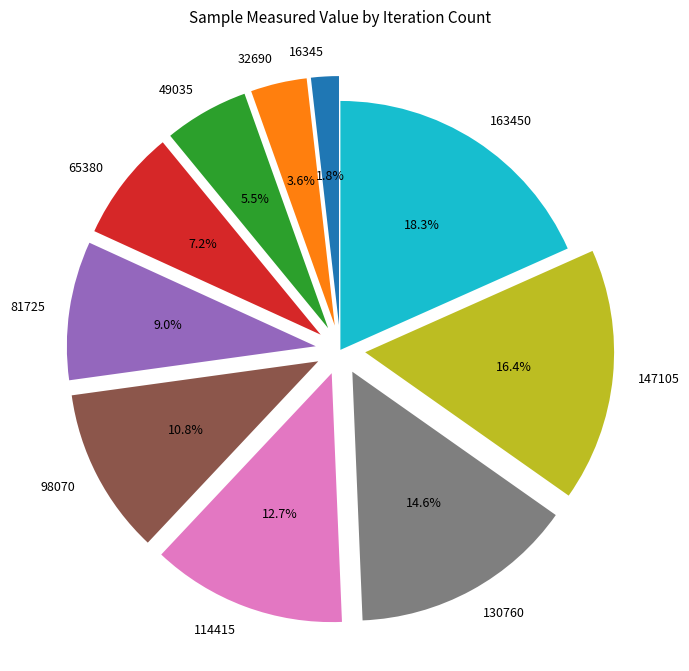

Which category has the biggest portion of the pie?

163450